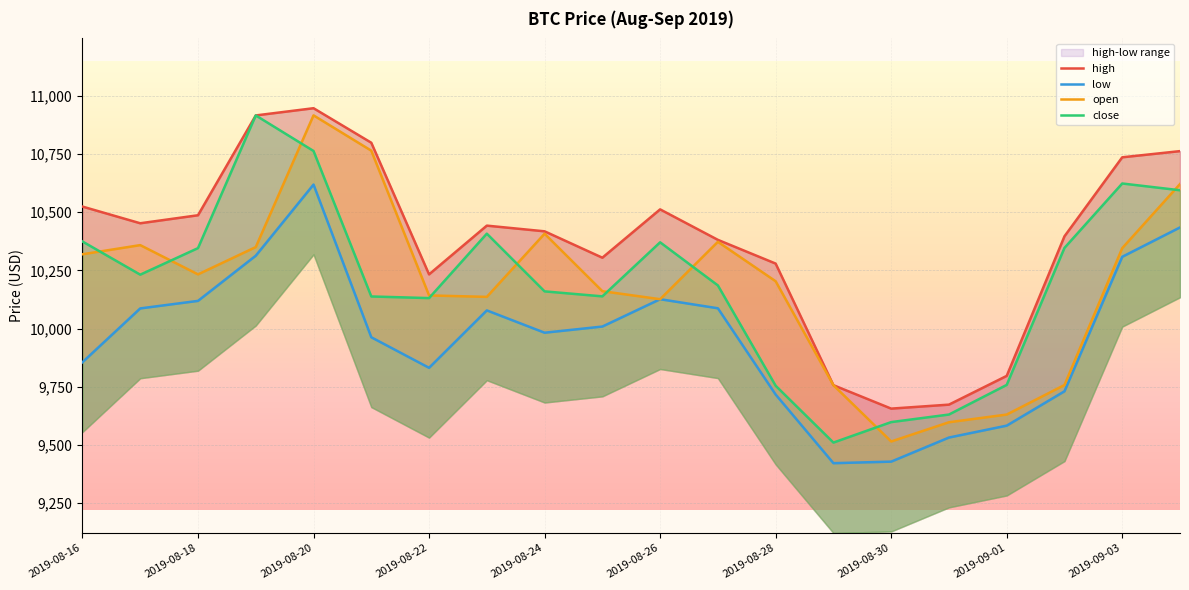

Which series has the largest range (max minus min)?

close